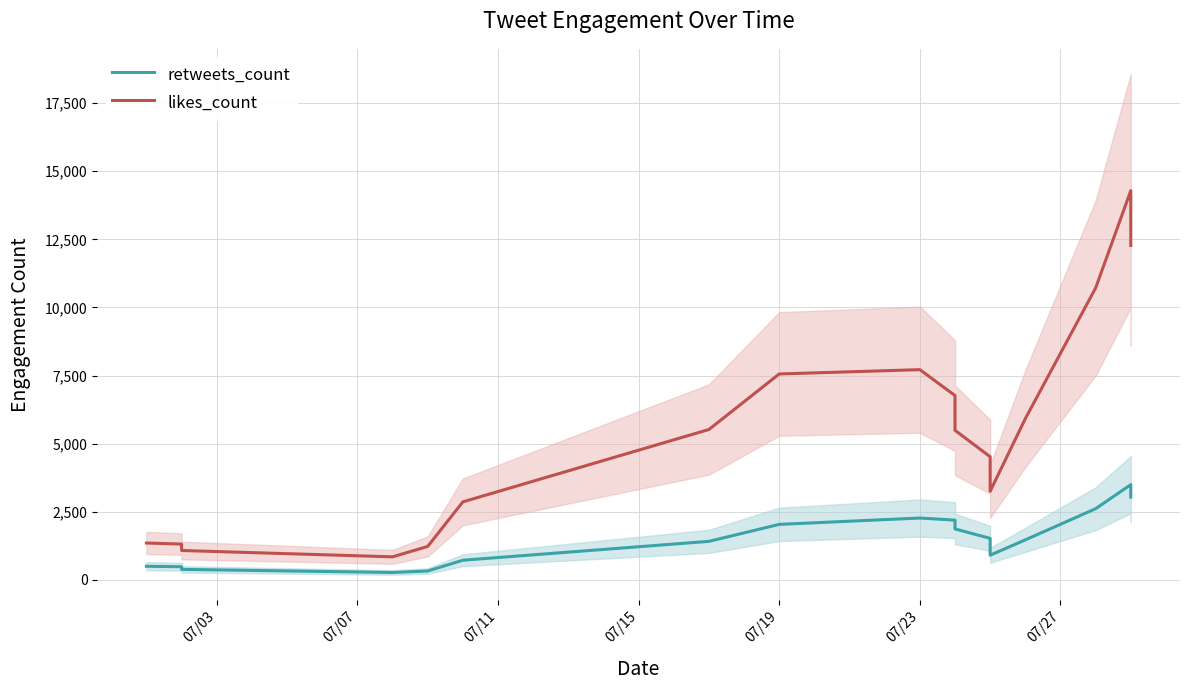

What is the sum of all retweets_count values?

32164.0